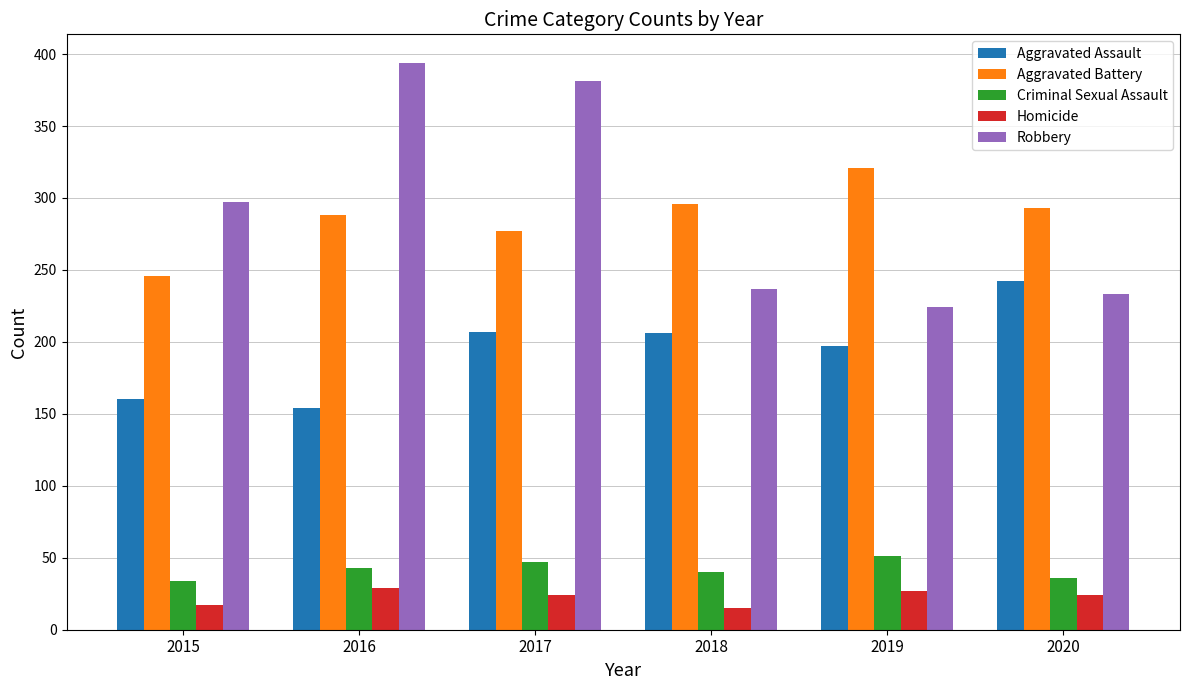

How many series are shown in this chart?

5